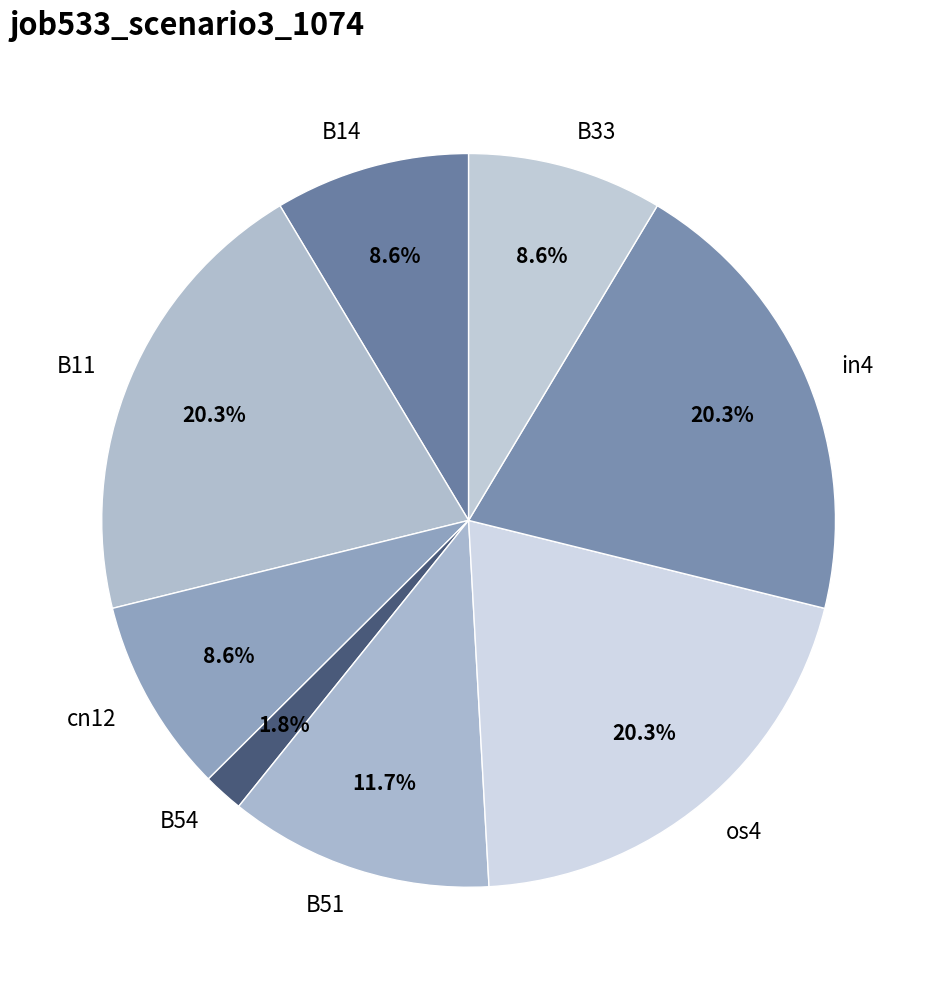

Is the sum of B11 and B14 greater than half?

No